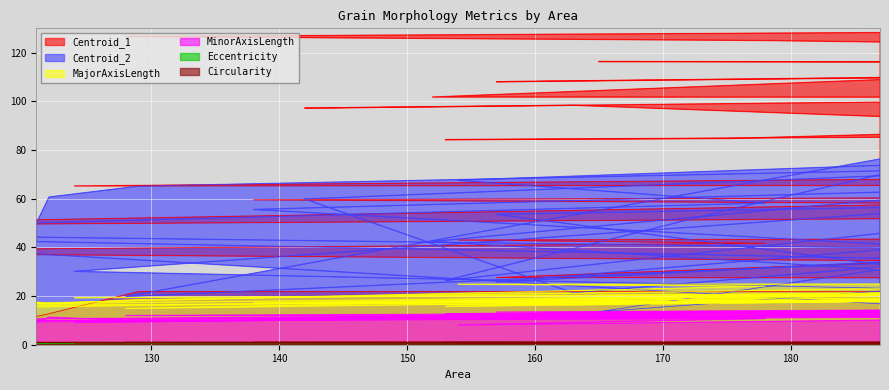

True or false: Circularity and Centroid_1 cross at least once.

False